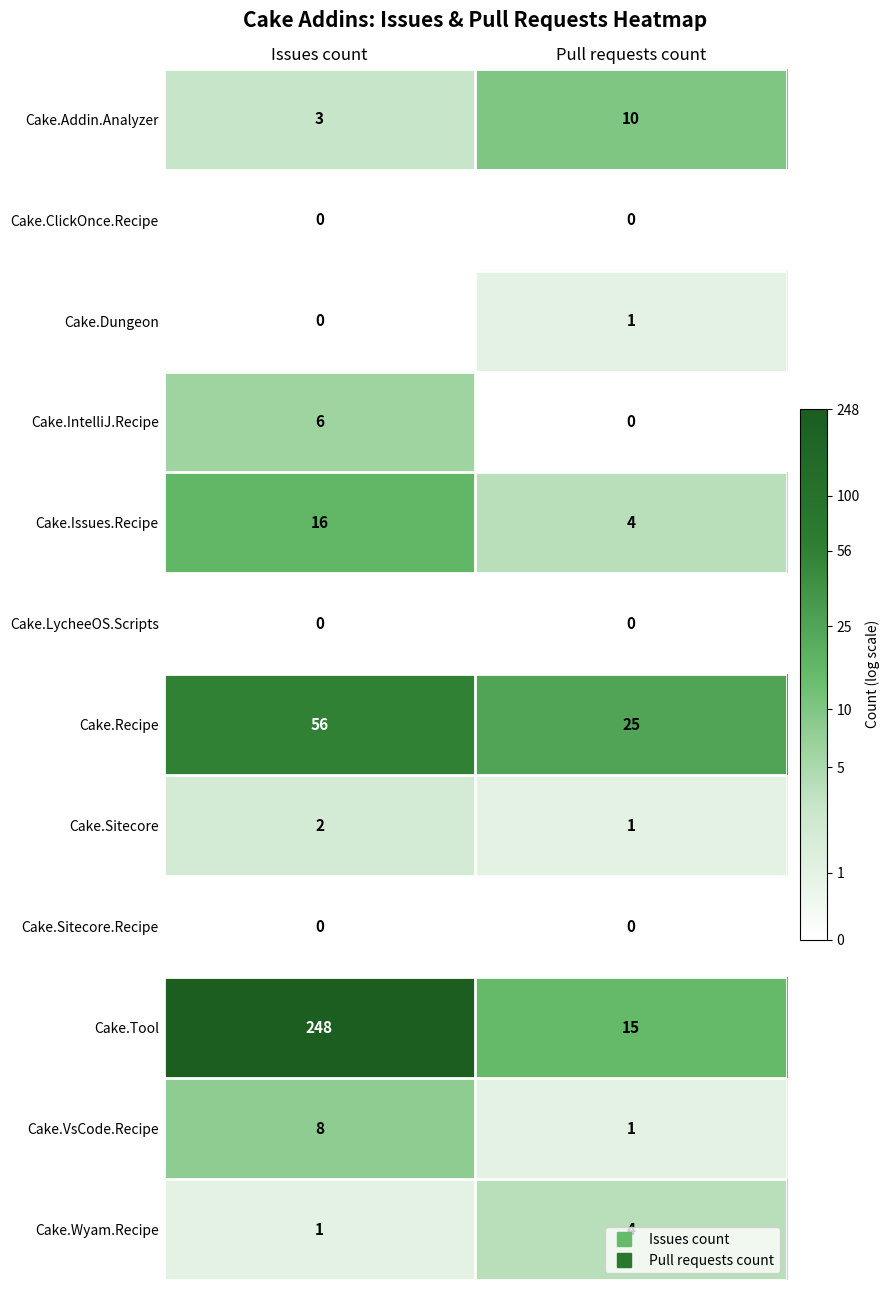

What is the sum of all Cake.IntelliJ.Recipe values?

6